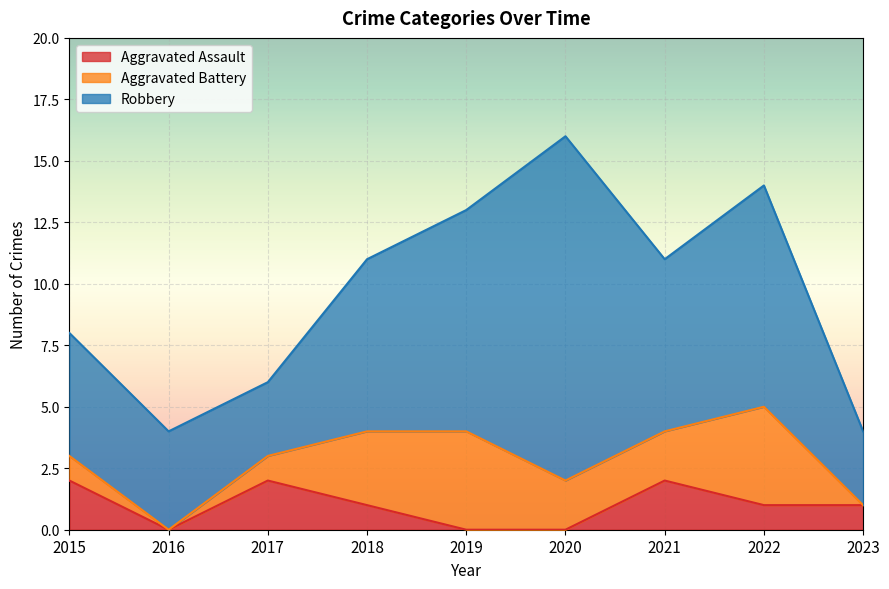

Where is the first local maximum for Aggravated Battery?

2019